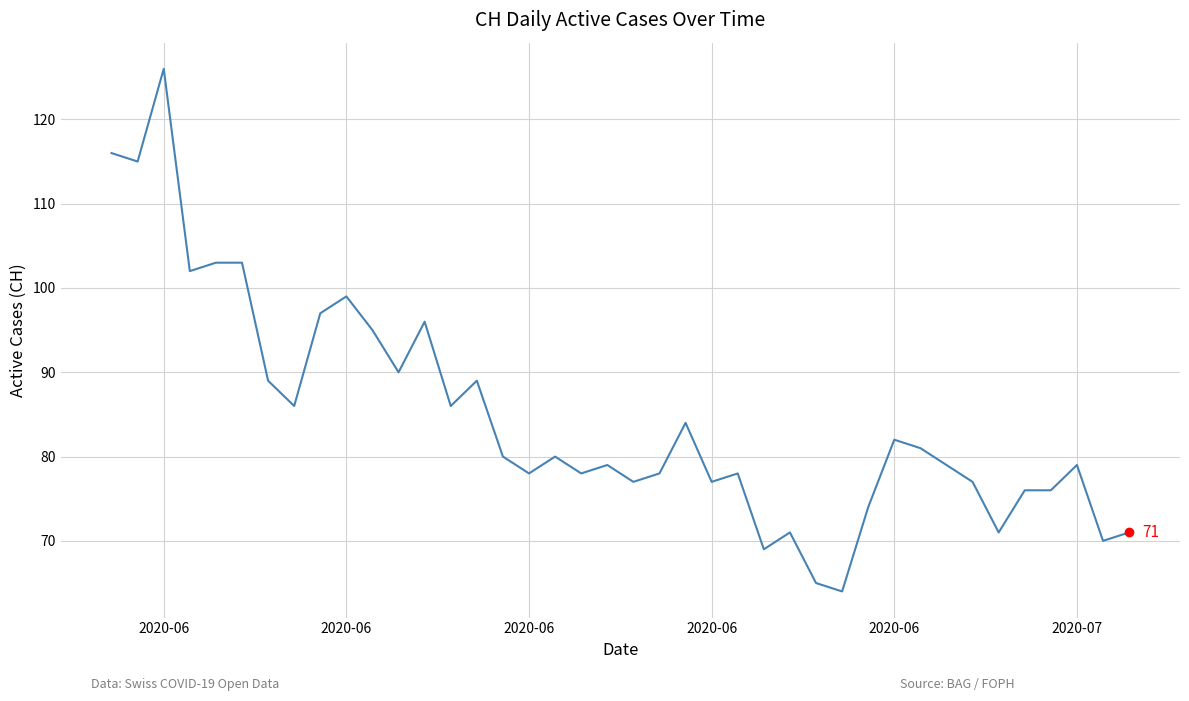

What is the difference between the maximum and minimum values?

62